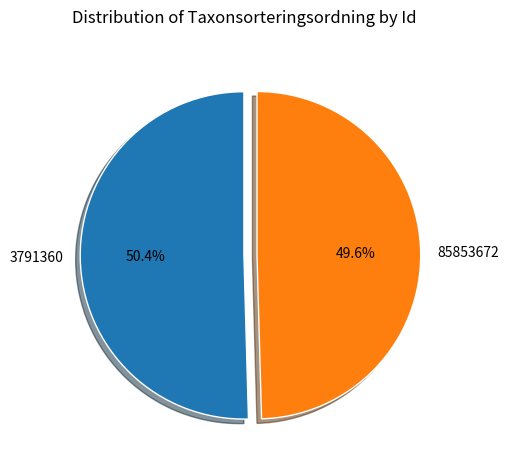

To the nearest percent, what is the average slice percentage?

50%